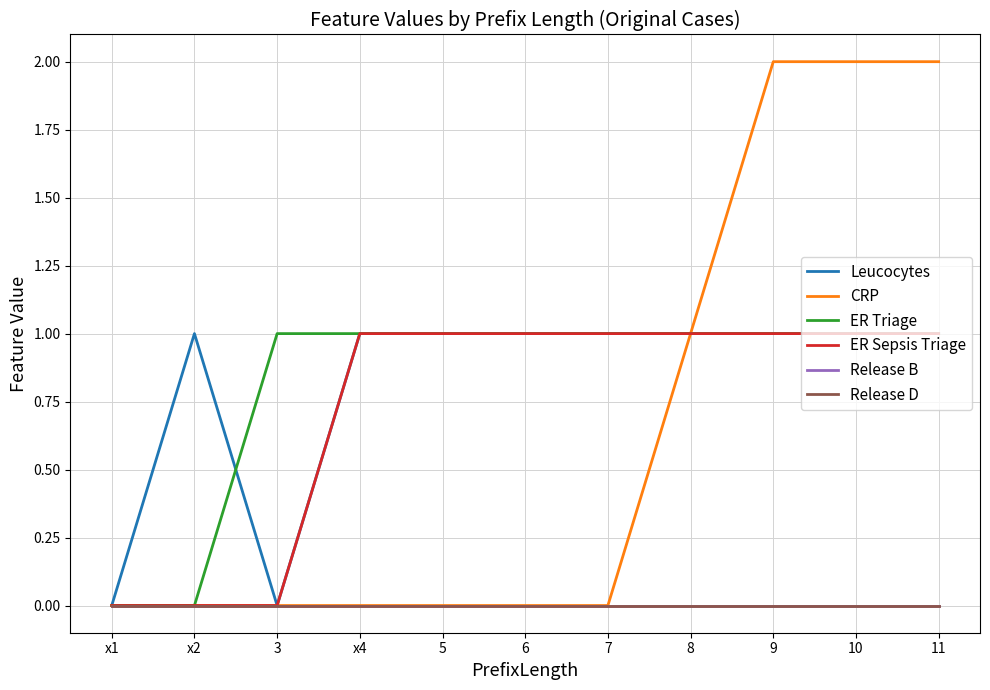

Does the chart display data point markers on the line(s)?

No